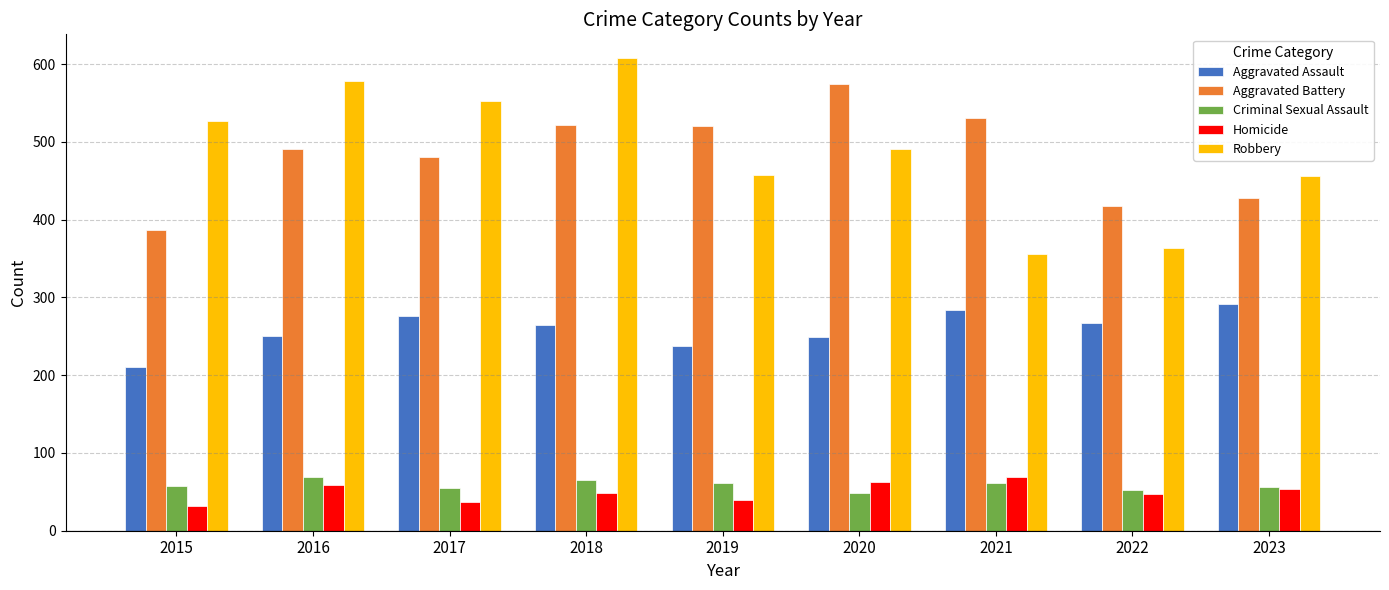

Is the value of Aggravated Battery at 2021 greater than the value of Homicide at 2022?

Yes